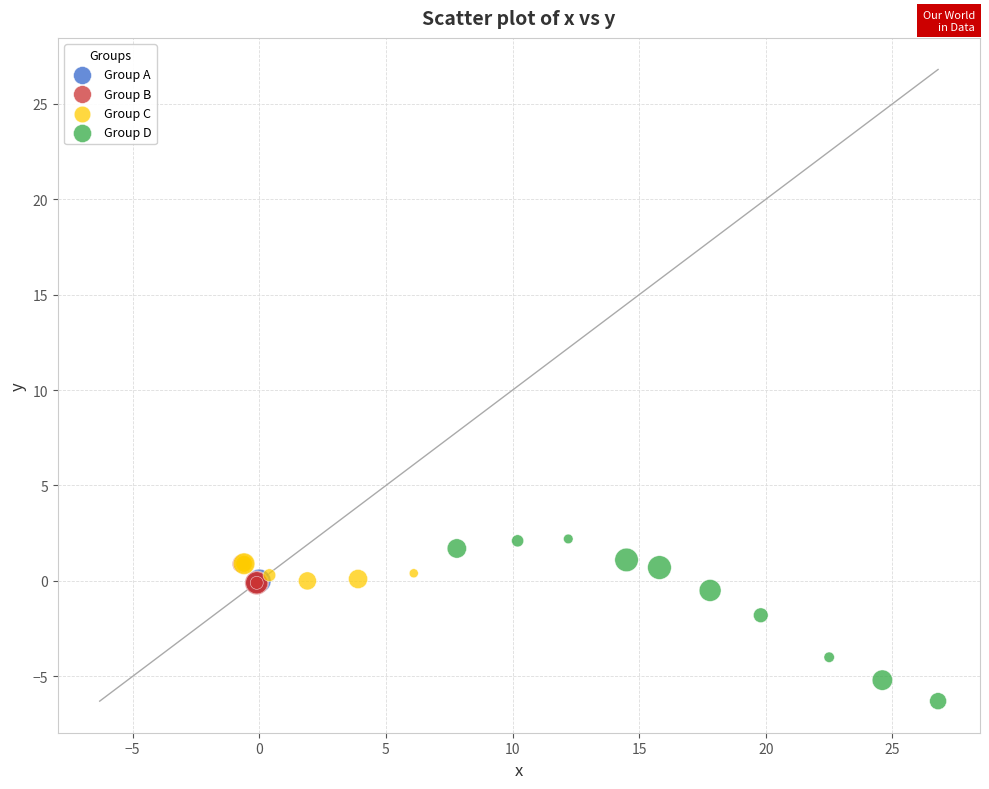

Which series has the widest spread of Y values?

Group D